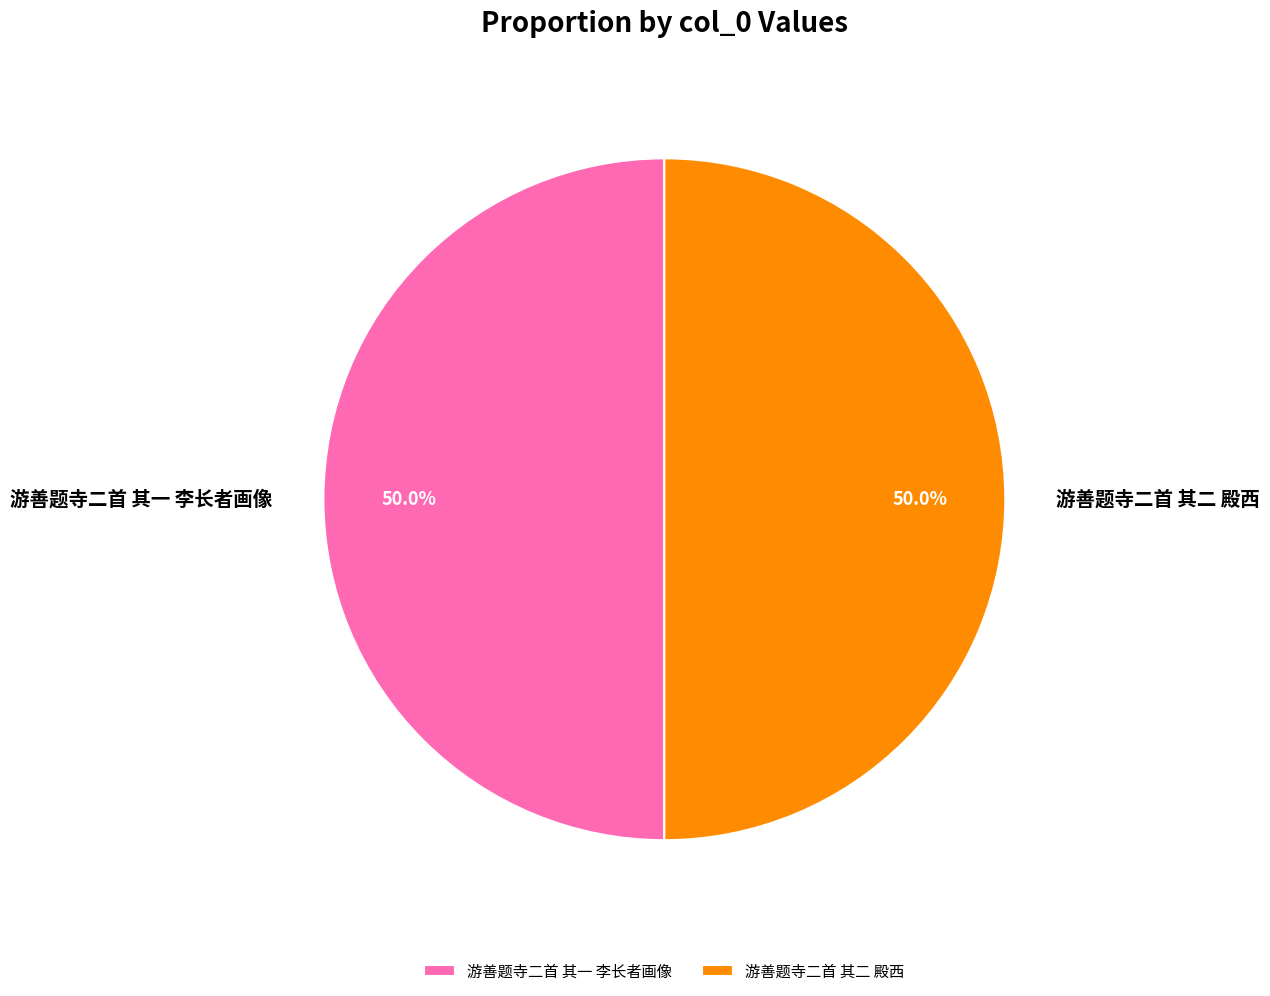

What percentage do 游善题寺二首 其二 殿西 and 游善题寺二首 其一 李长者画像 together represent?

100.0%